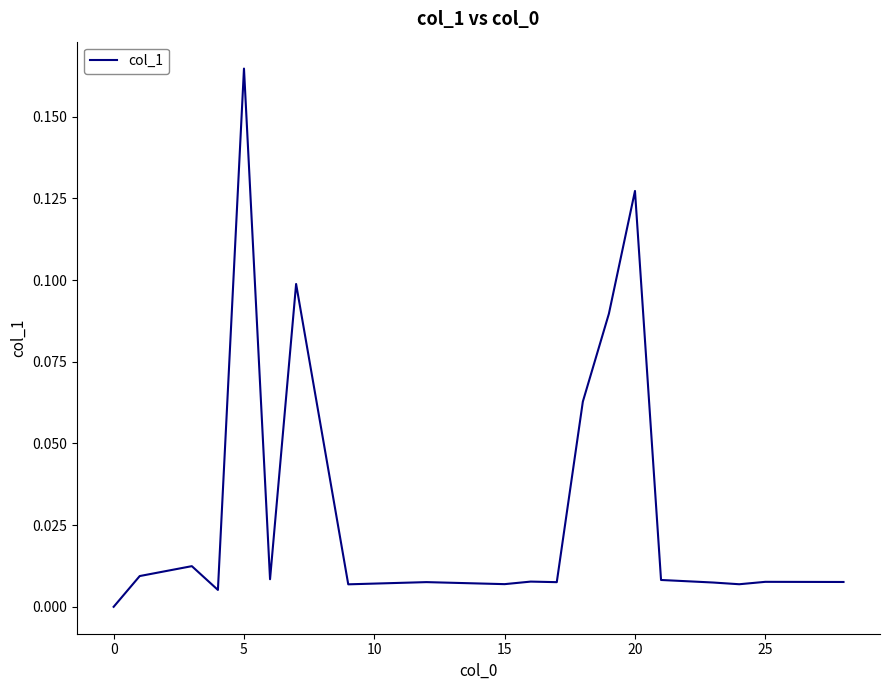

Which label corresponds to the largest value in the chart?

5